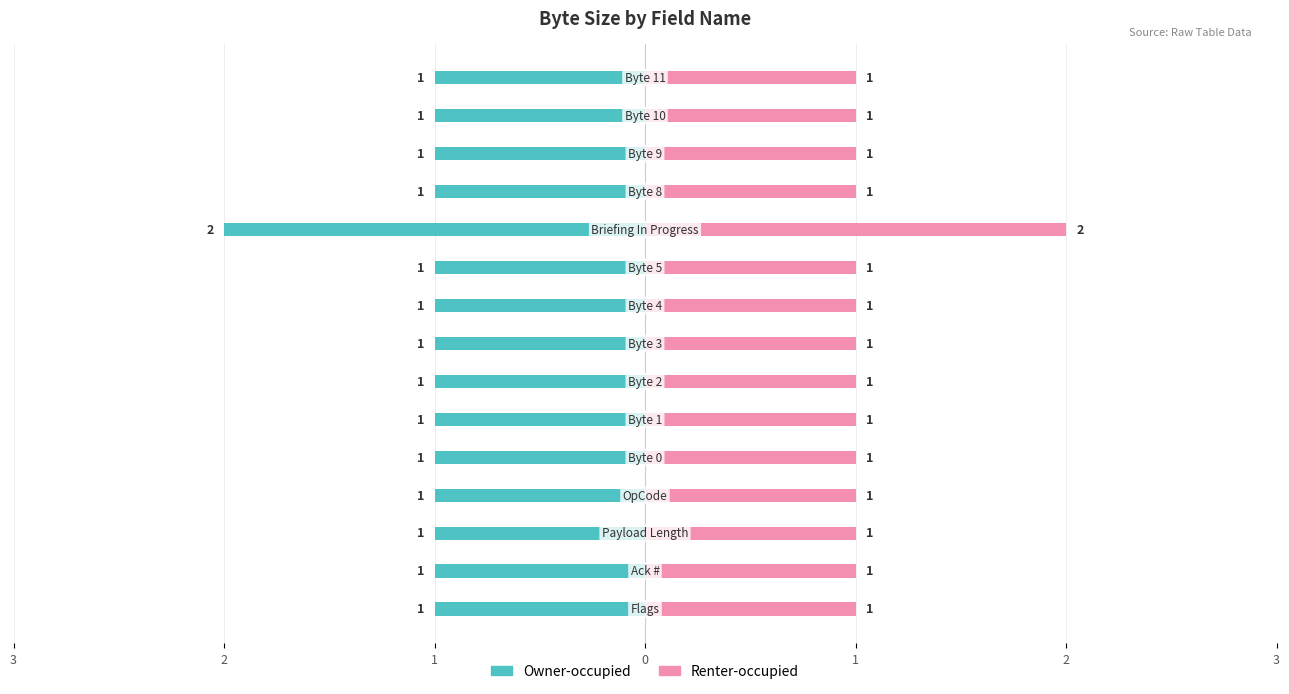

List the series in order of their overall mean, lowest first.

Owner-occupied, Renter-occupied